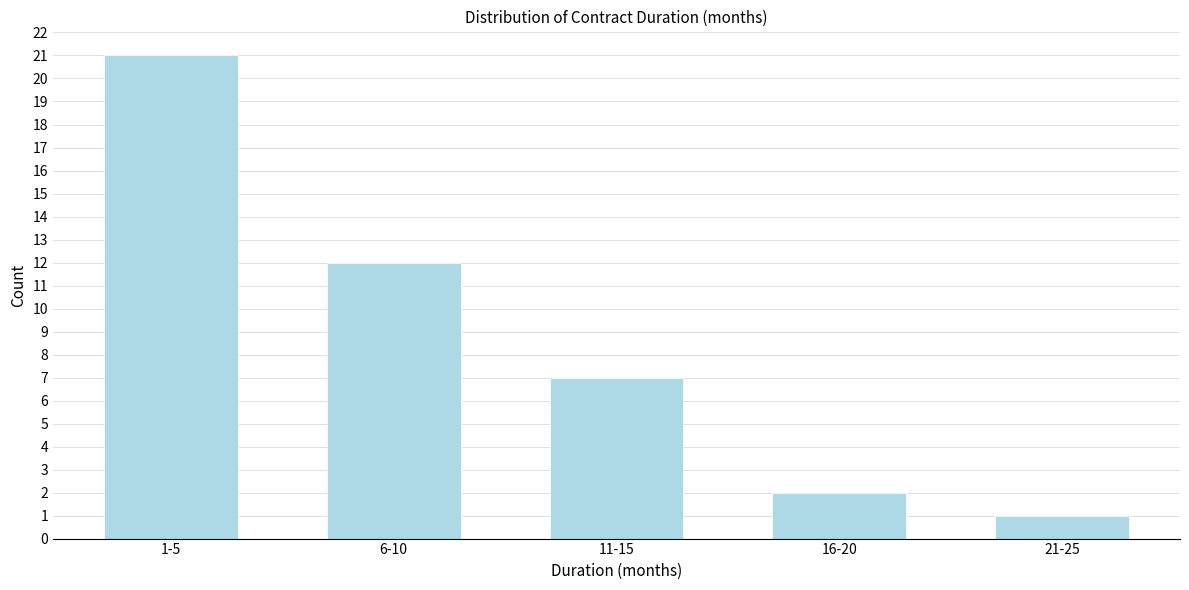

Reading left to right, what are all the values shown in this chart?

1-5=21	6-10=12	11-15=7	16-20=2	21-25=1